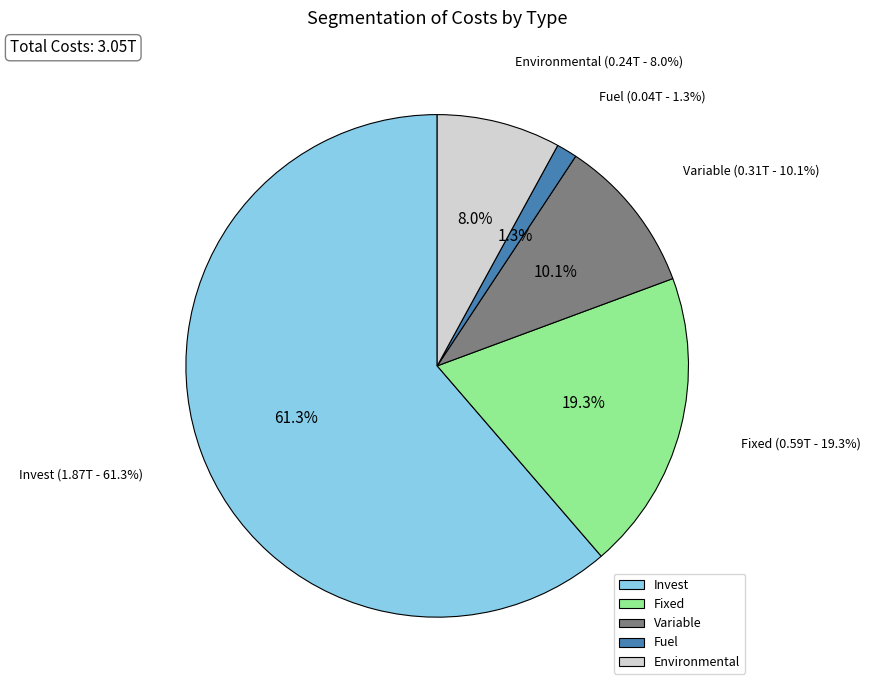

Which has a higher value, Invest or Fixed?

Invest